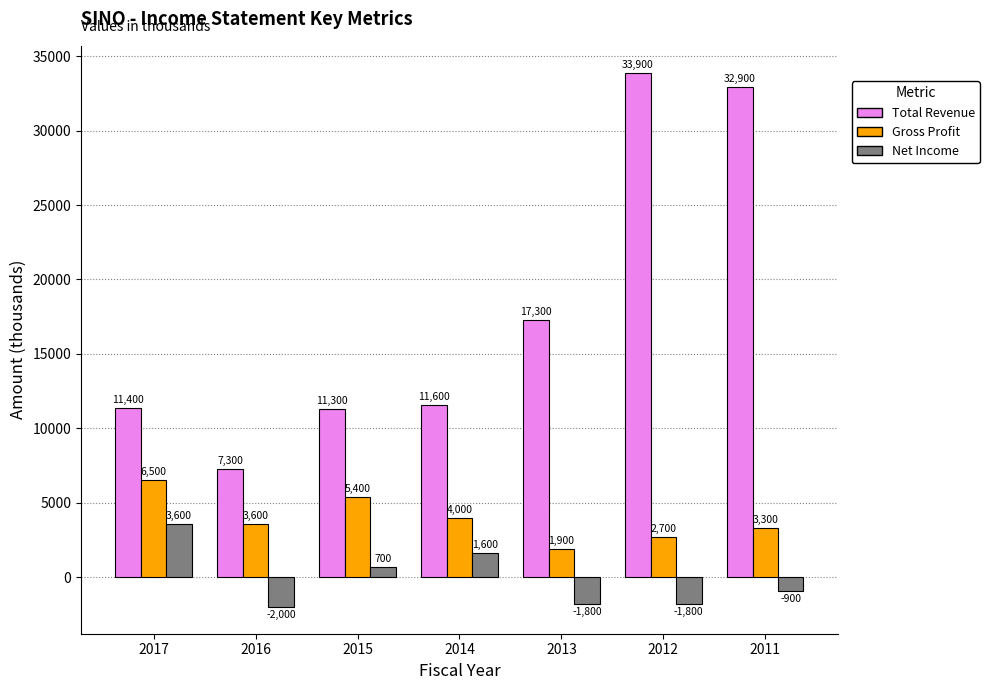

Rank the series at 2014 from highest to lowest value.

Total Revenue, Gross Profit, Net Income